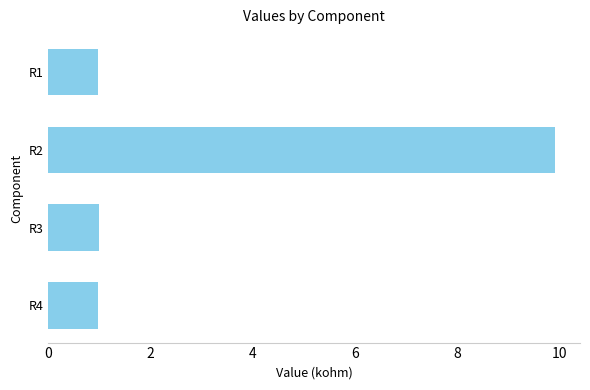

What is the sum of all values?

12.9